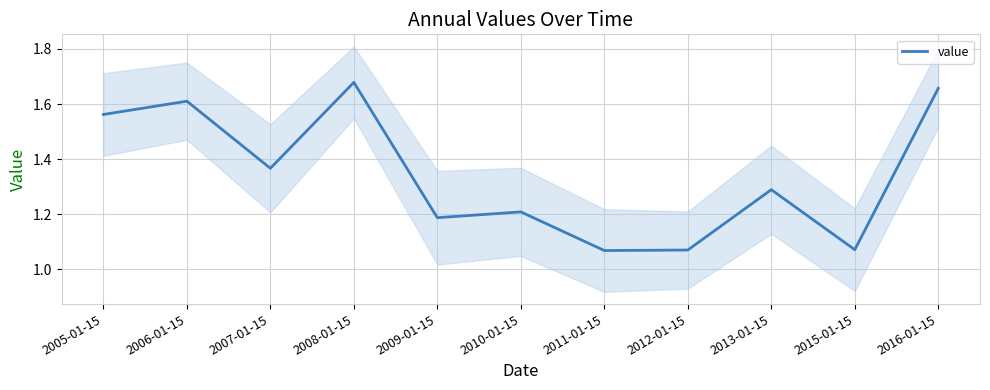

What is the maximum value shown in the chart?

1.7